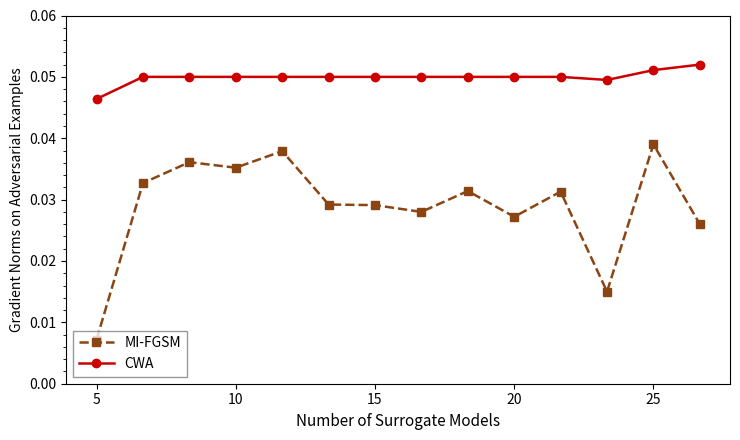

At how many categories does at least one series exceed 0?

14